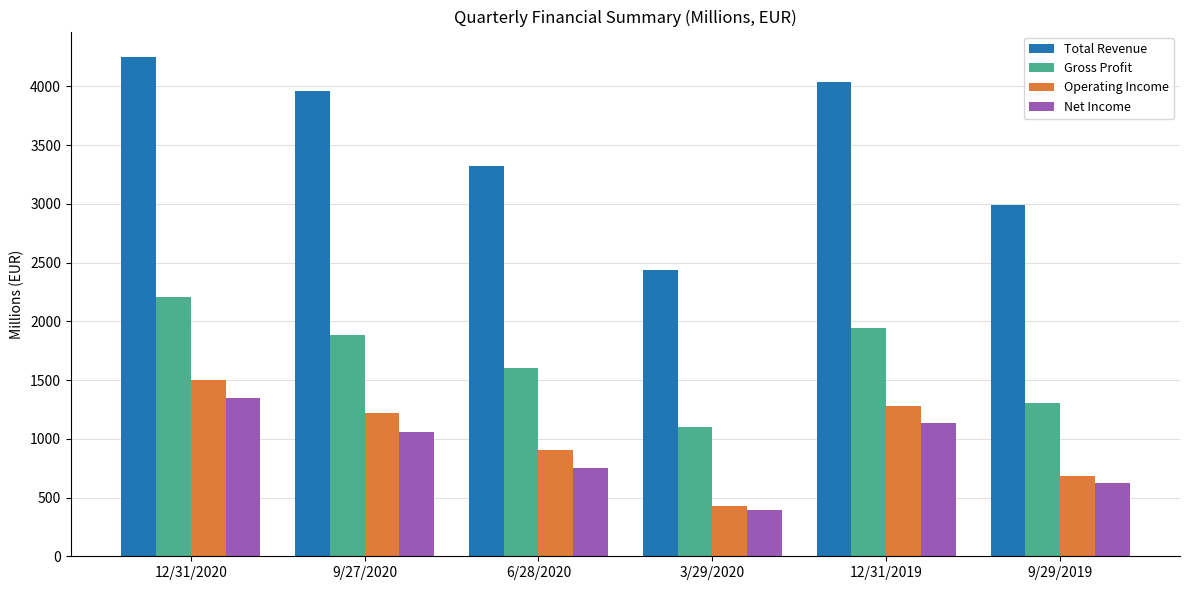

What is the difference between the maximum and minimum values in the Net Income series?

960.0